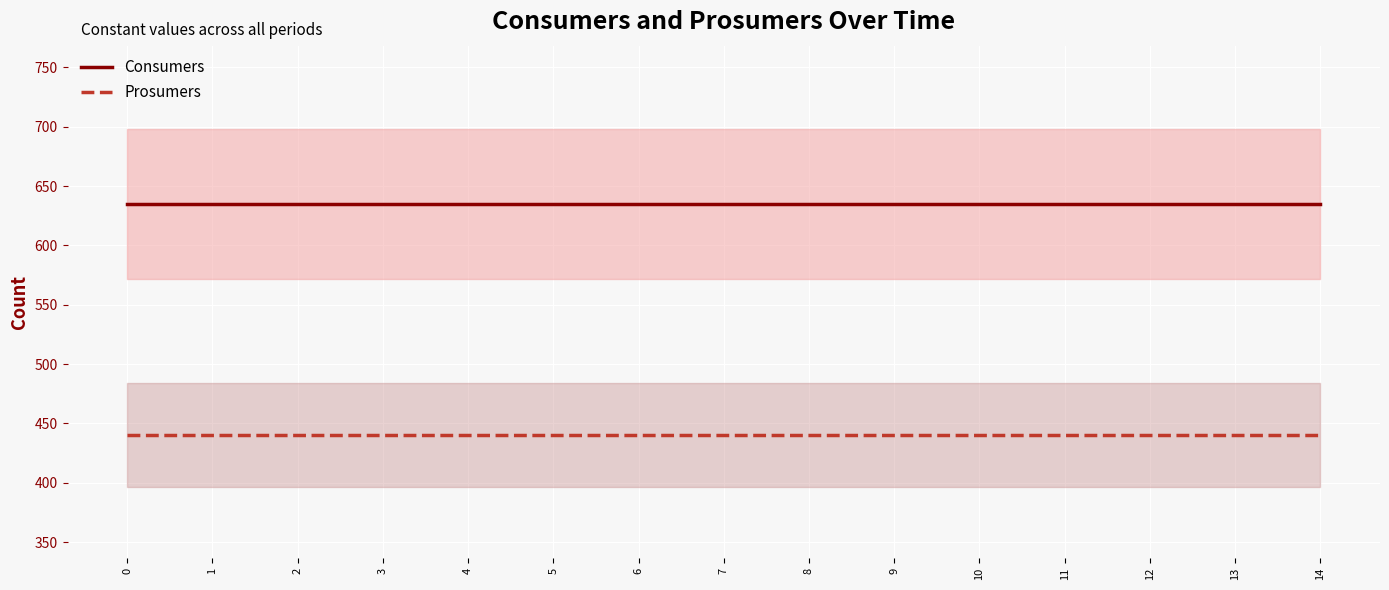

Is it true that Consumers equals 635 at 1?

True